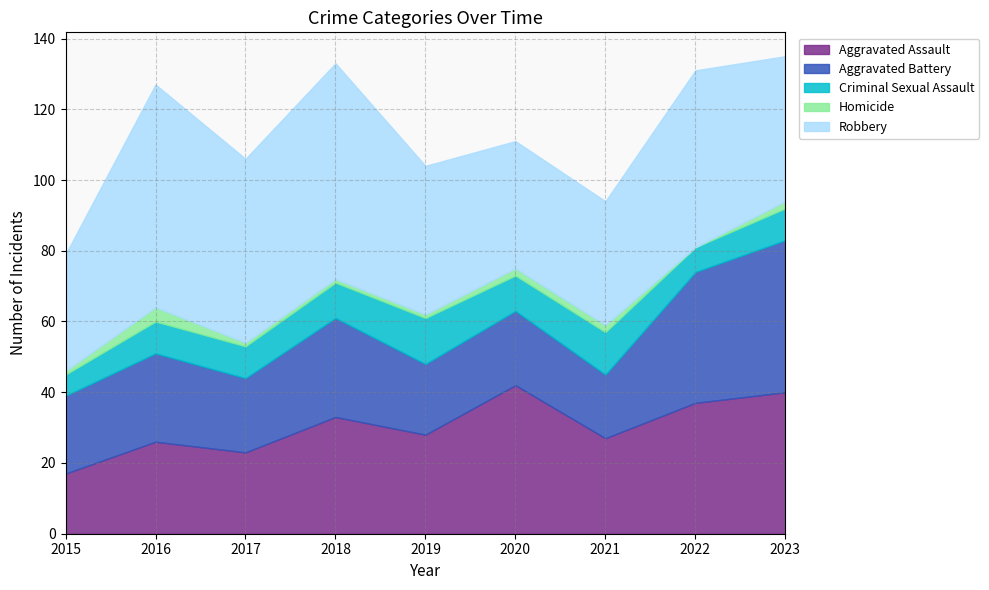

True or false: Robbery and Criminal Sexual Assault intersect in this chart.

False